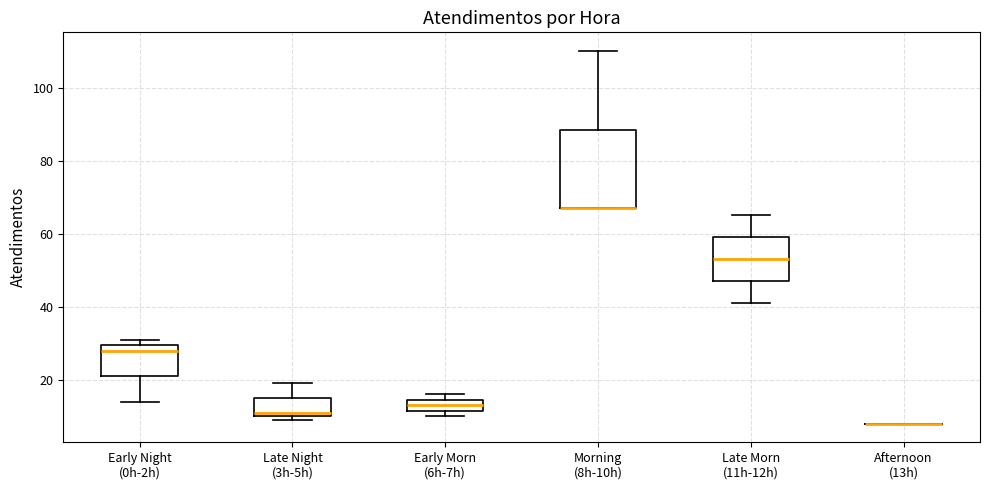

Reading left to right, read every box against the y-axis: the position of its median line, the range the box covers, and the ends of its whiskers. The values are not printed on the chart, so give them approximately, as read against the axis.

Early Night (0h-2h): median 28, box 22 to 30, whiskers 14 to 32
Late Night (3h-5h): median 12, box 10 to 16, whiskers 10 (just below the box's lower edge) to 20
Early Morn (6h-7h): median 14 (inside the box), box 12 to 14, whiskers 10 to 16
Morning (8h-10h): median 68 (drawn on the box's lower edge), box 68 to 88, whiskers 68 to 110
Late Morn (11h-12h): median 54, box 48 to 60, whiskers 42 to 66
Afternoon (13h): box collapsed to a line at 8, whiskers 8 to 8